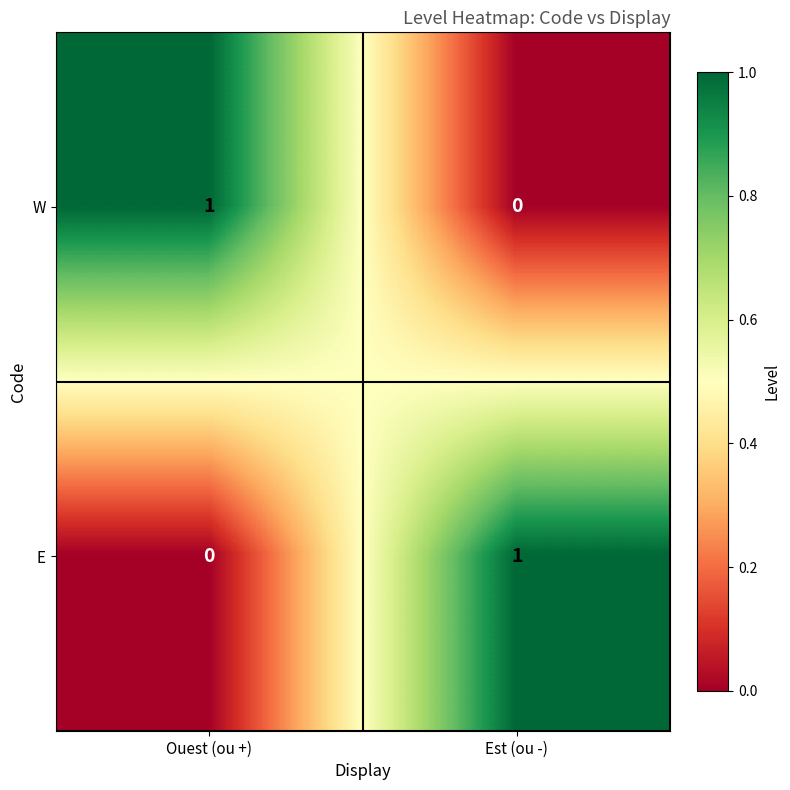

At how many categories does at least one series exceed 0?

2